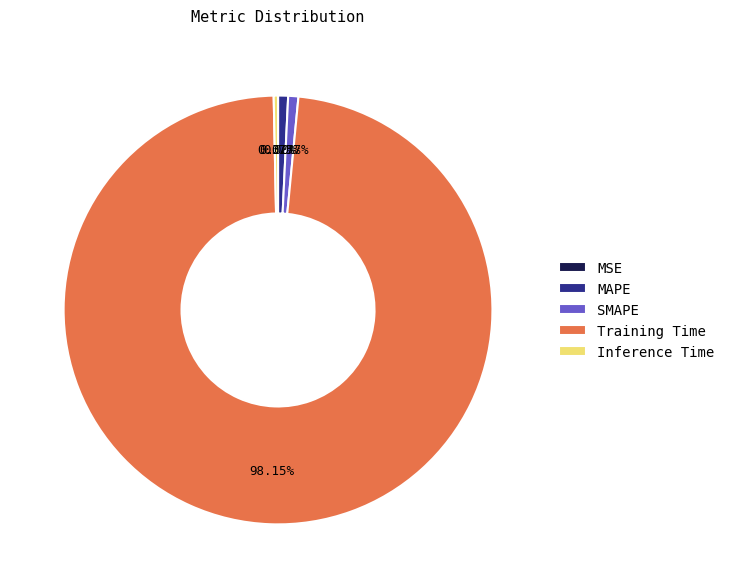

To the nearest percent, what is the difference between the largest and smallest slice percentages?

98%